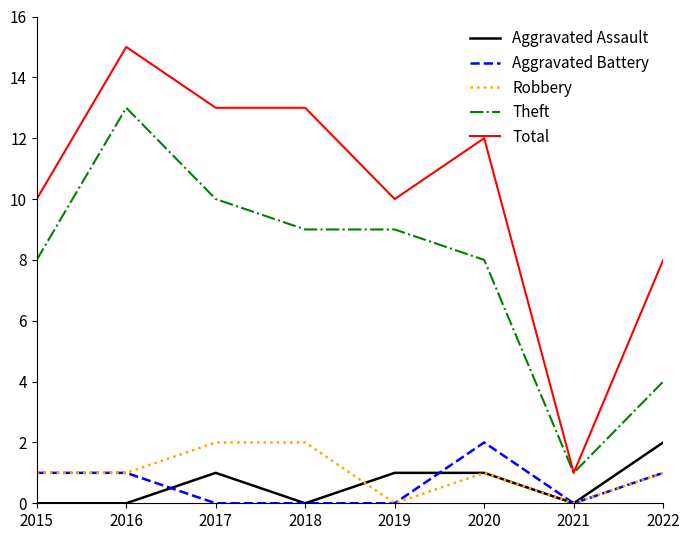

Is the value of Total at 2017 greater than the value of Theft at 2015?

Yes